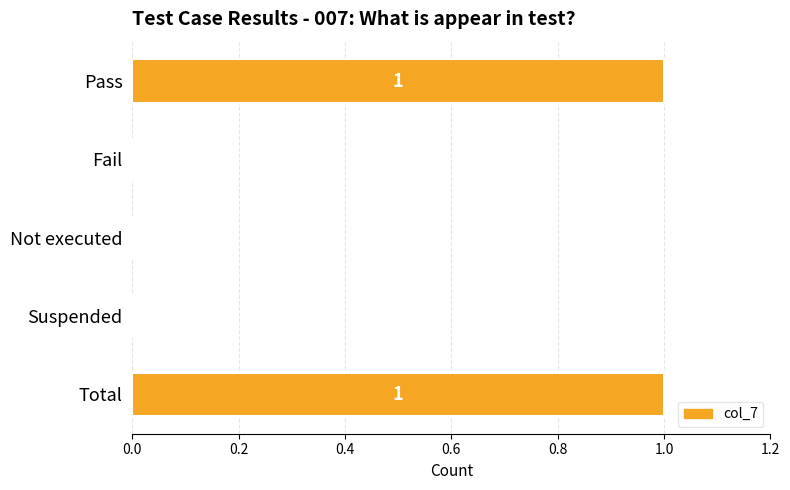

How many series are shown in this chart?

1